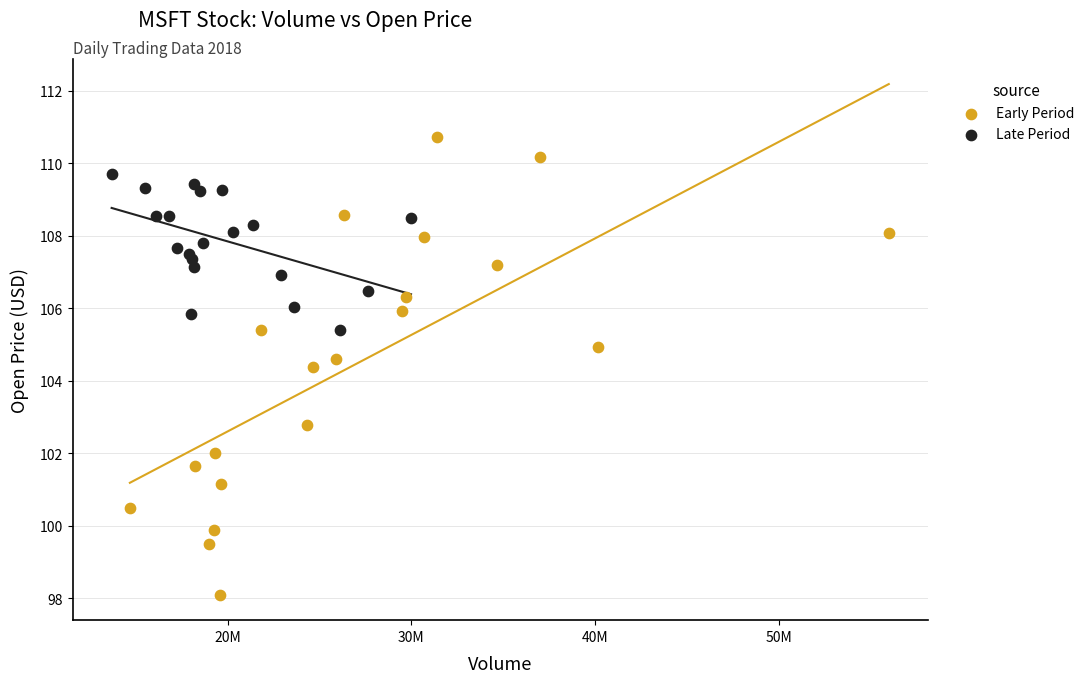

Which series contains the lowest Y value?

Early Period